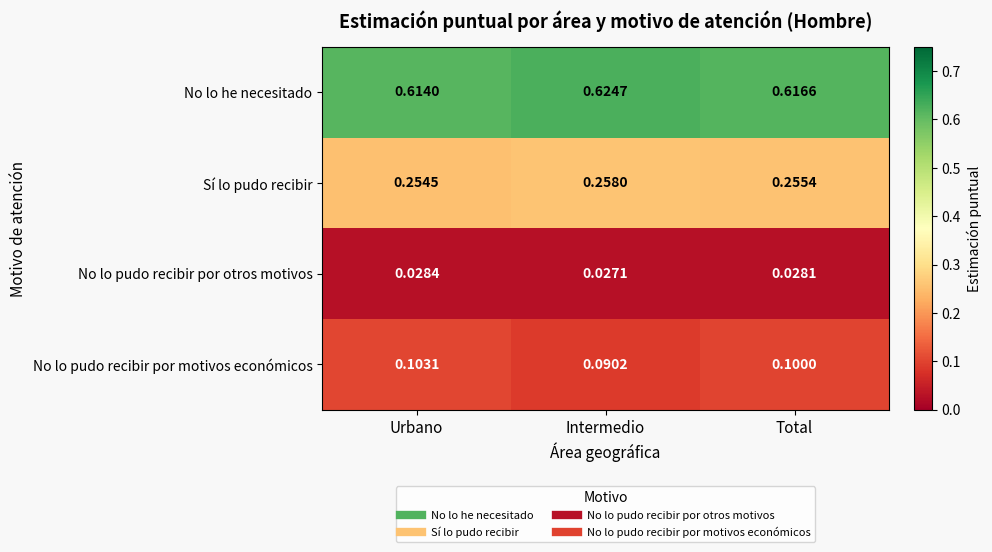

Which category has the lowest value in the Sí lo pudo recibir series?

Urbano